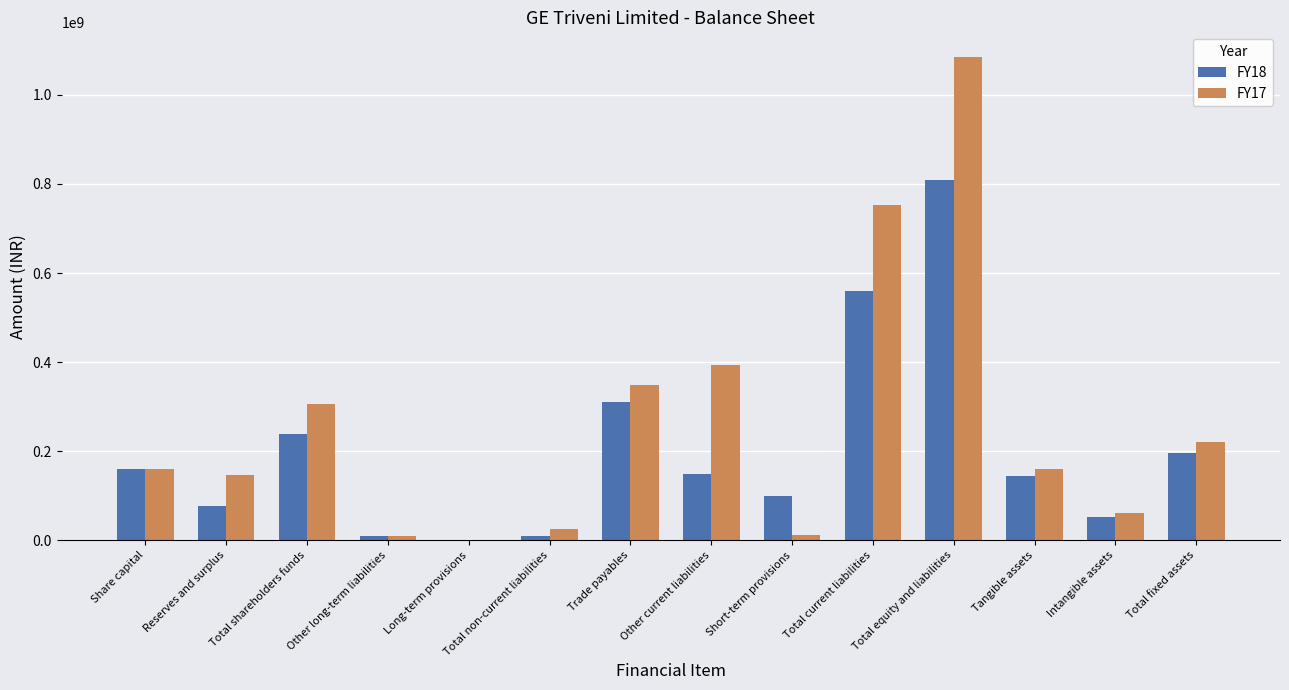

What is the approximate value of FY18 at Tangible assets?

144060000